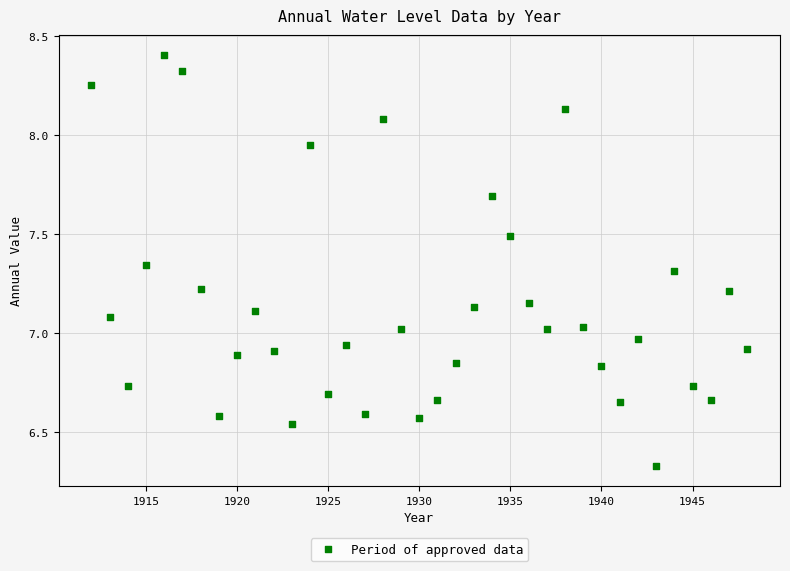

What is the range of Y values (max minus min)?

2.1